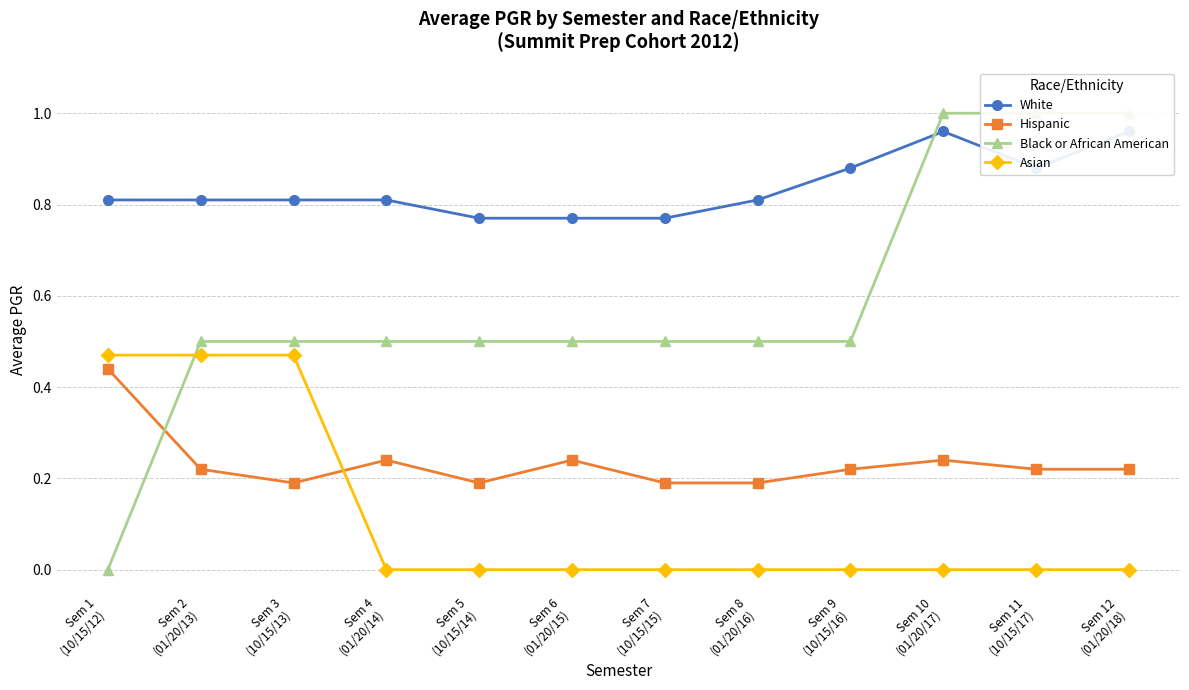

What is the maximum value for Black or African American?

1.0